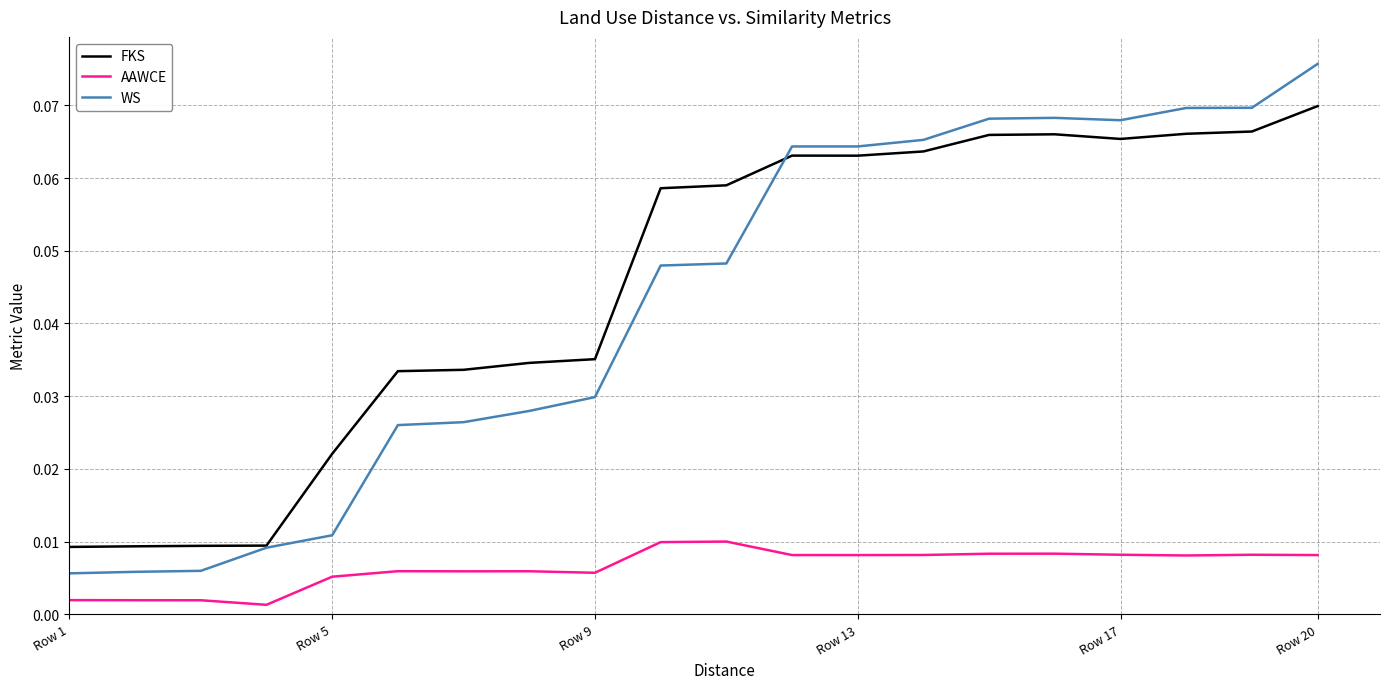

Count the number of categories in the chart.

20